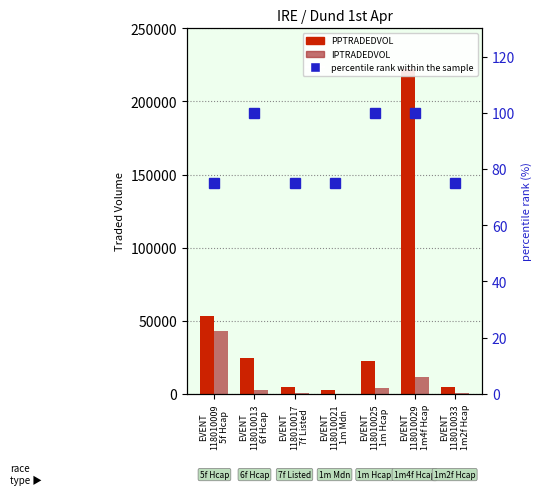

What is the sum of the PPTRADEDVOL values at EVENT
118010017
7f Listed and EVENT
118010013
6f Hcap?

28685.5